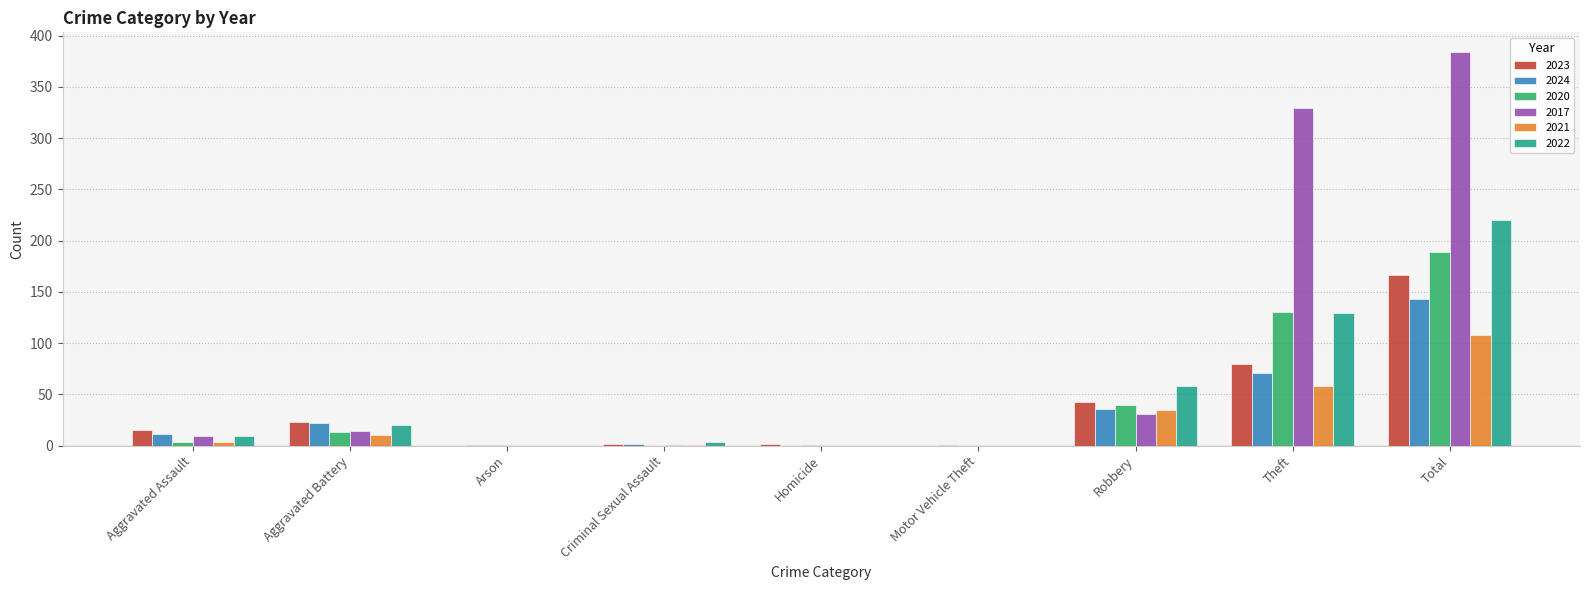

What is the sum of all 2020 values?

378